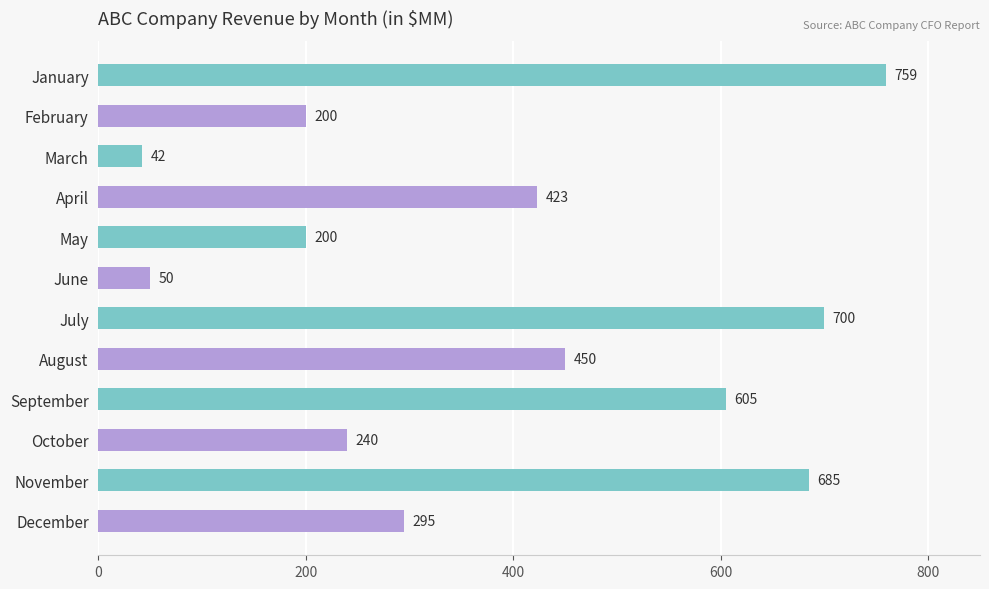

Count the number of data series in this chart.

1